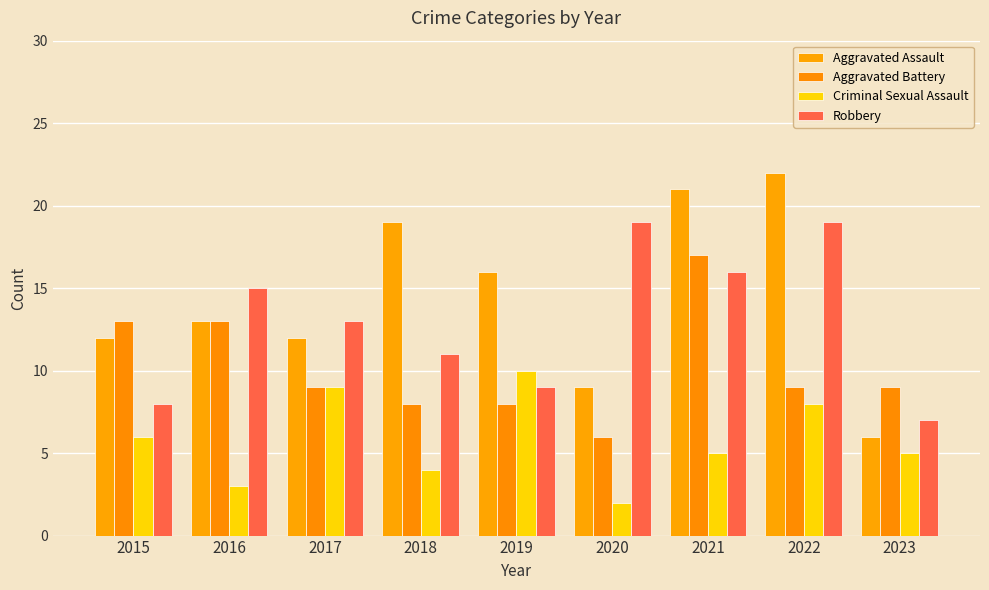

Reading right to left, transcribe all the data shown in this chart.

Aggravated Assault: 6	22	21	9	16	19	12	13	12
Aggravated Battery: 9	9	17	6	8	8	9	13	13
Criminal Sexual Assault: 5	8	5	2	10	4	9	3	6
Robbery: 7	19	16	19	9	11	13	15	8